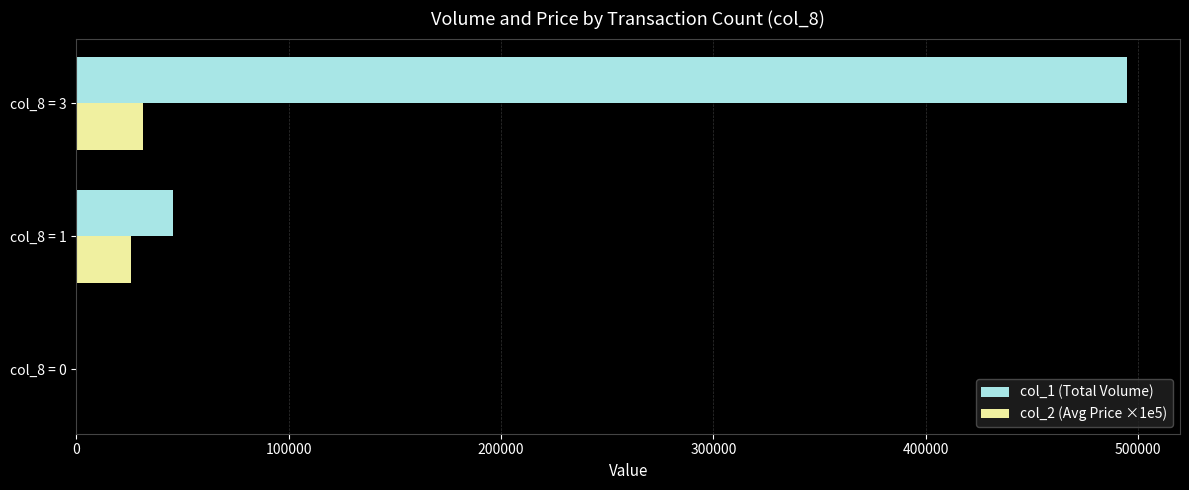

What is the average value of the col_2 (Avg Price ×1e5) series?

19100